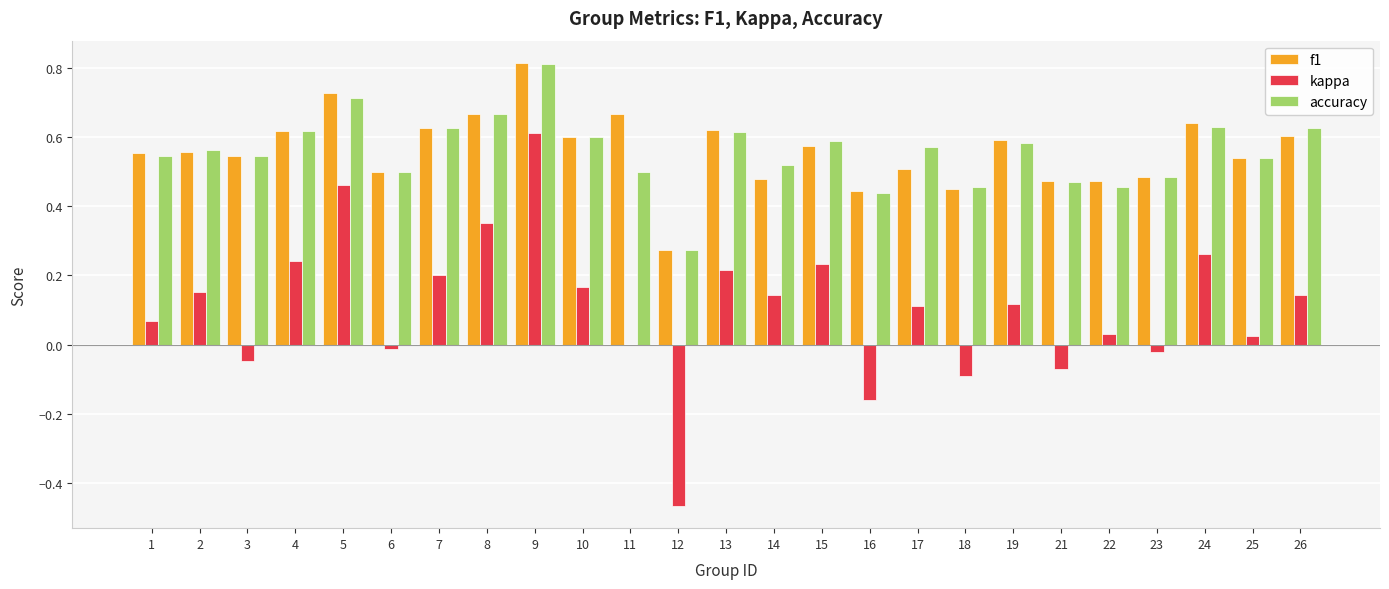

Which series changed the most between 5 and 17?

kappa